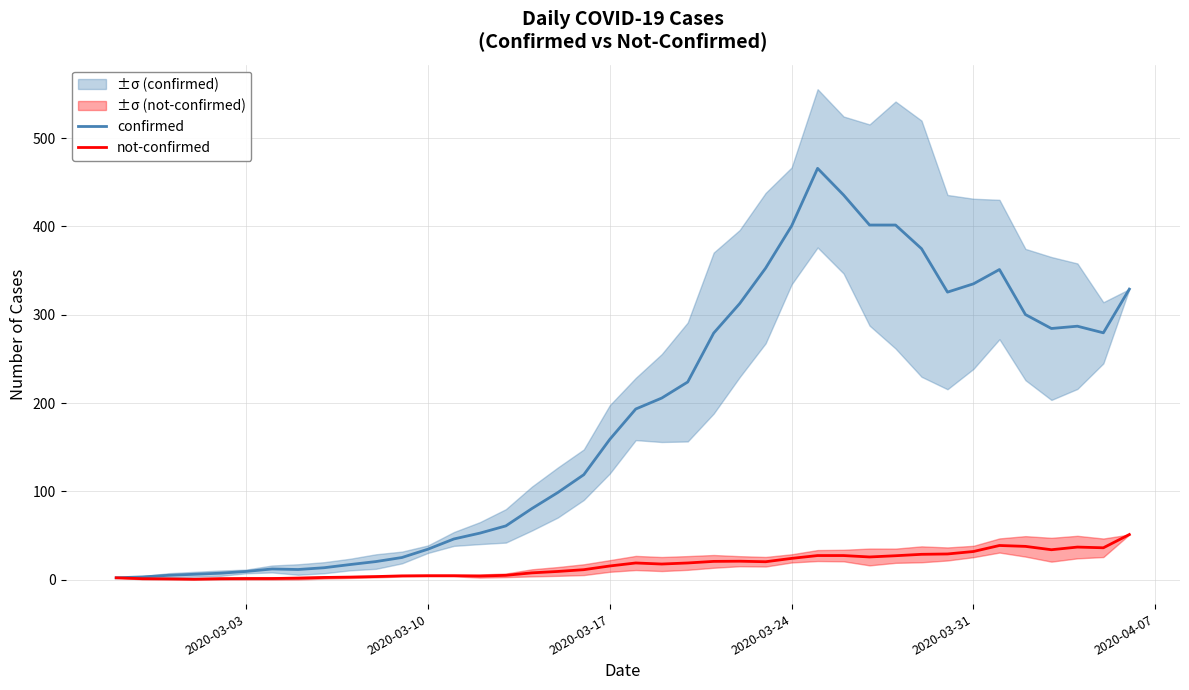

What is the highest value of the not-confirmed series?

51.0